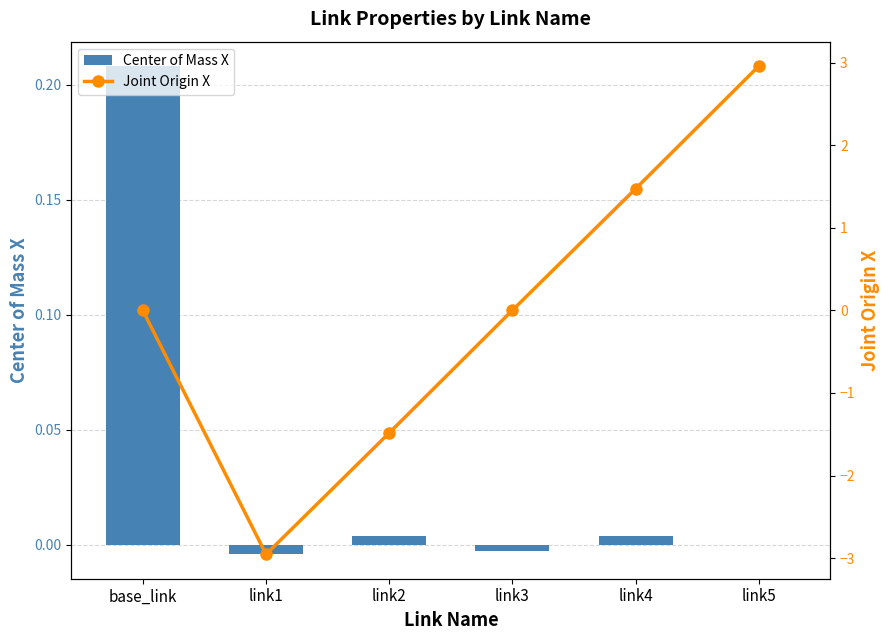

What is the label of the 4th bar from the right?

link2